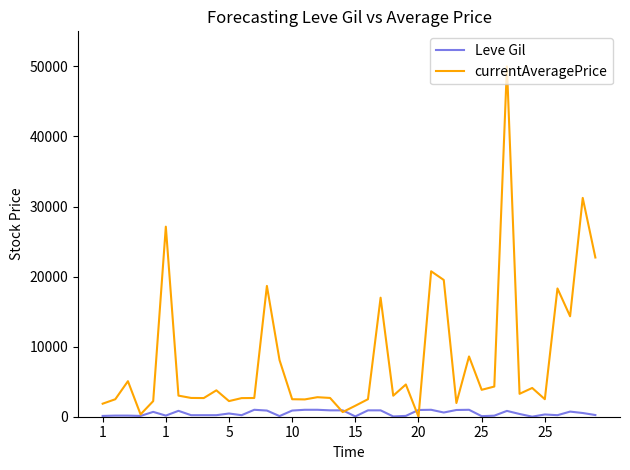

What is the average value of the Leve Gil series?

505.9